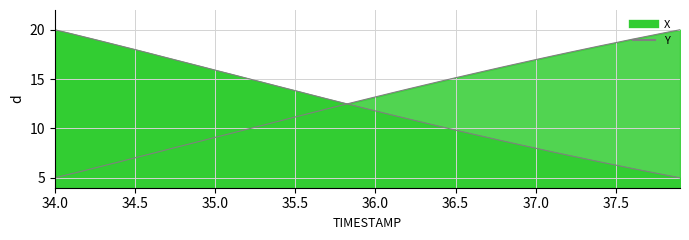

Rank the series by their maximum value, from highest to lowest.

X, Y